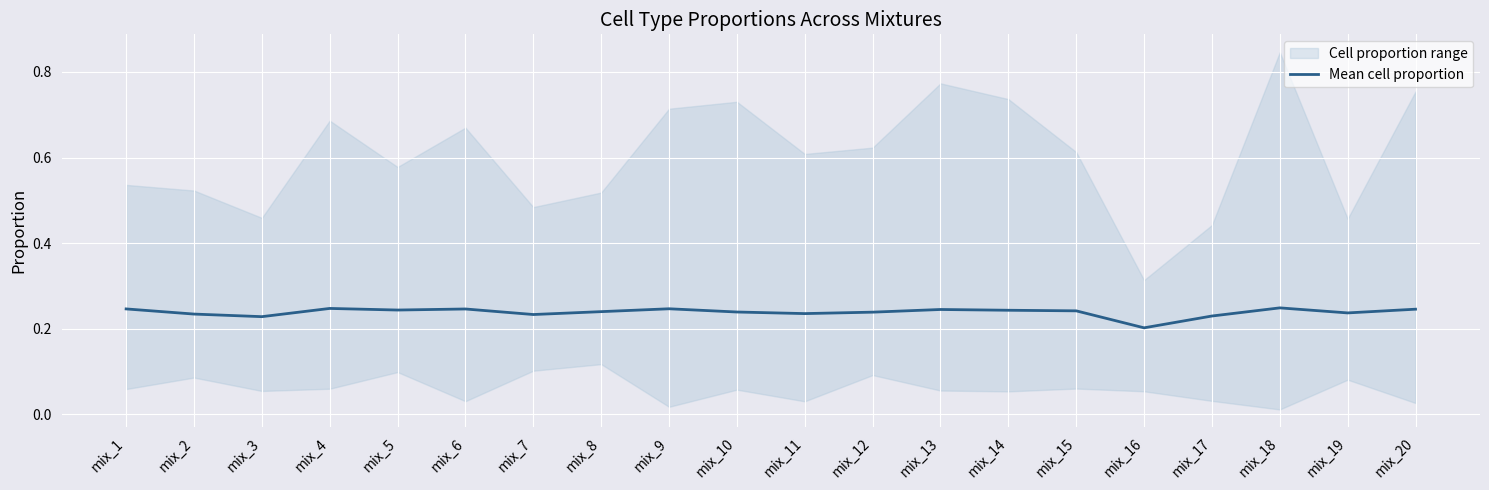

Is it true that the value at mix_3 is 0.4?

False